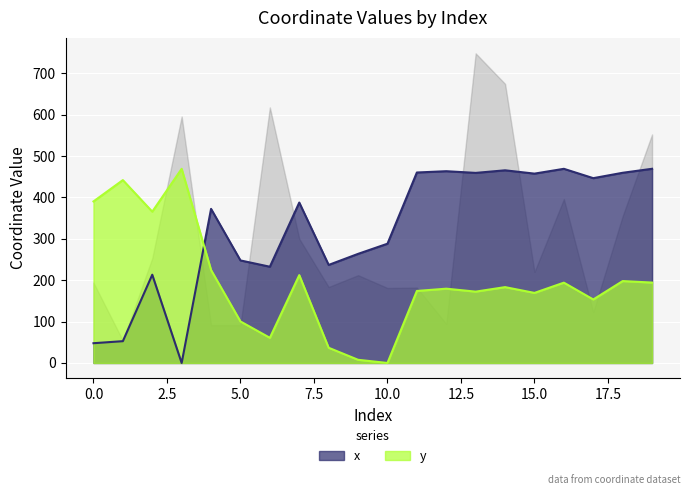

Where is the first local minimum for x?

3